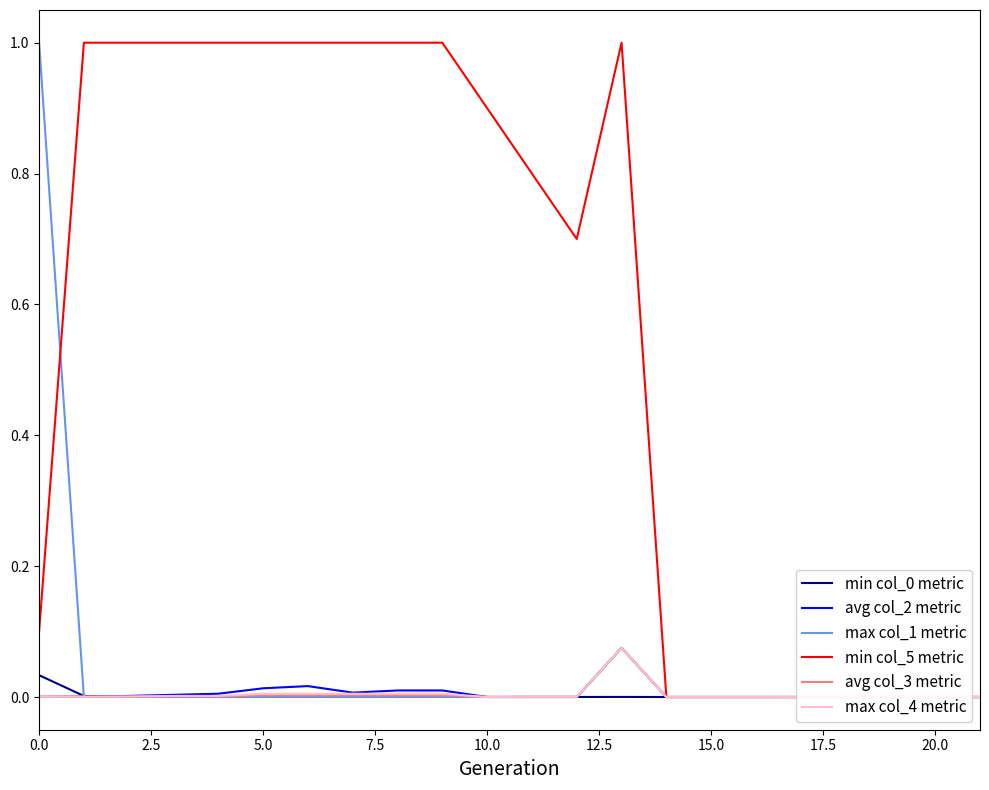

At which category is the sum across all series the highest?

13